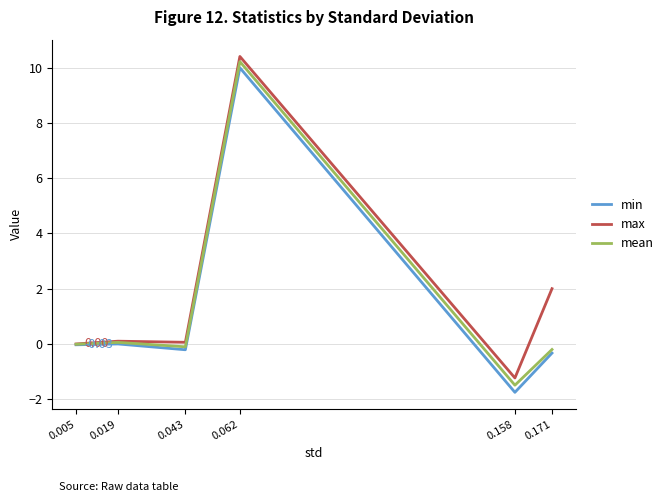

Which series has the largest range (max minus min)?

min